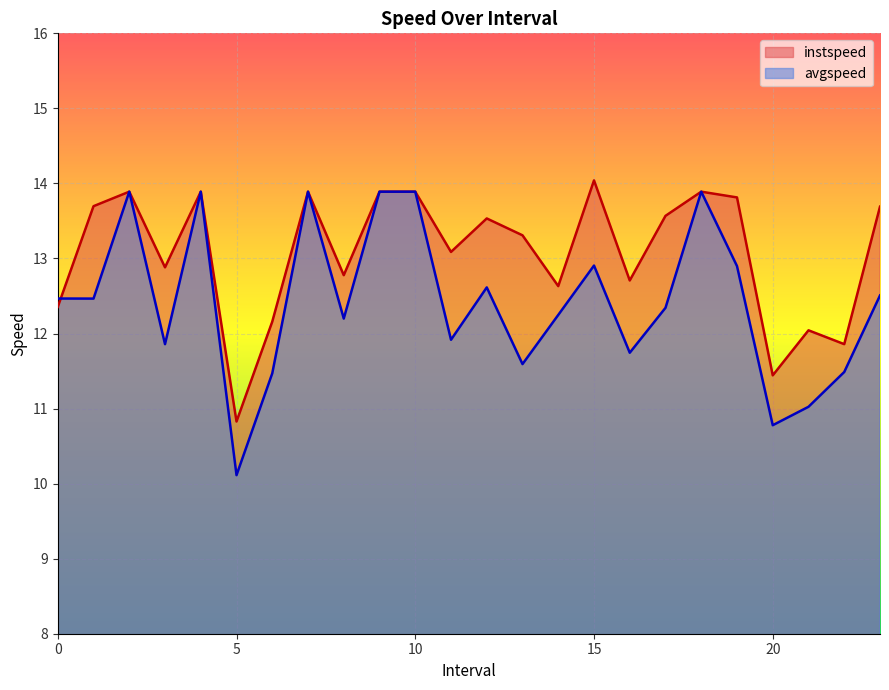

At 5, list the series in order from smallest to largest.

avgspeed, instspeed